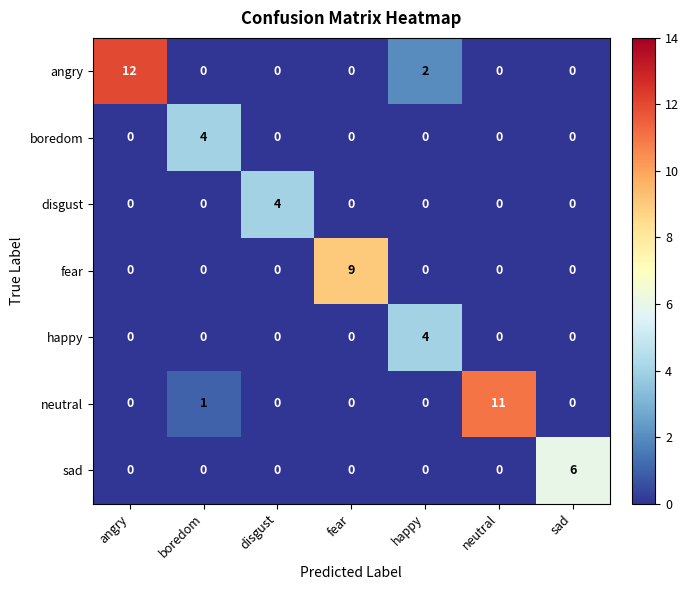

What is the difference between the maximum and second lowest values in the disgust series?

4